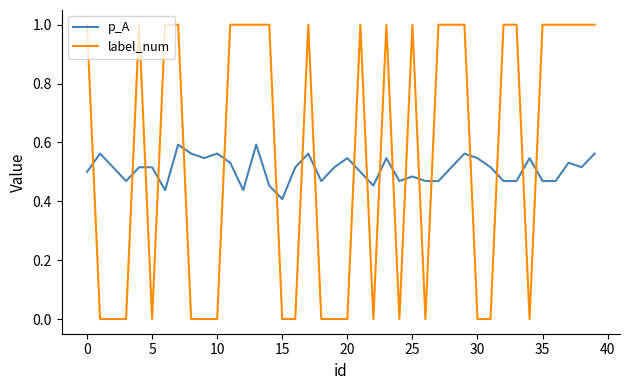

Rank the series by their maximum value, from highest to lowest.

label_num, p_A